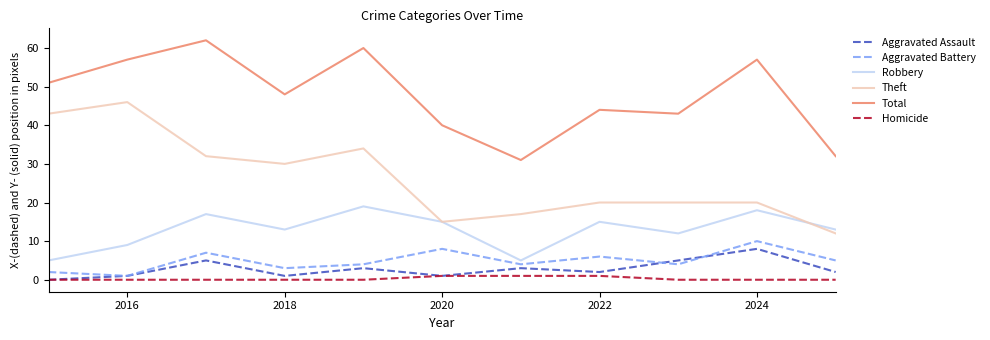

What is the greatest value displayed?

62